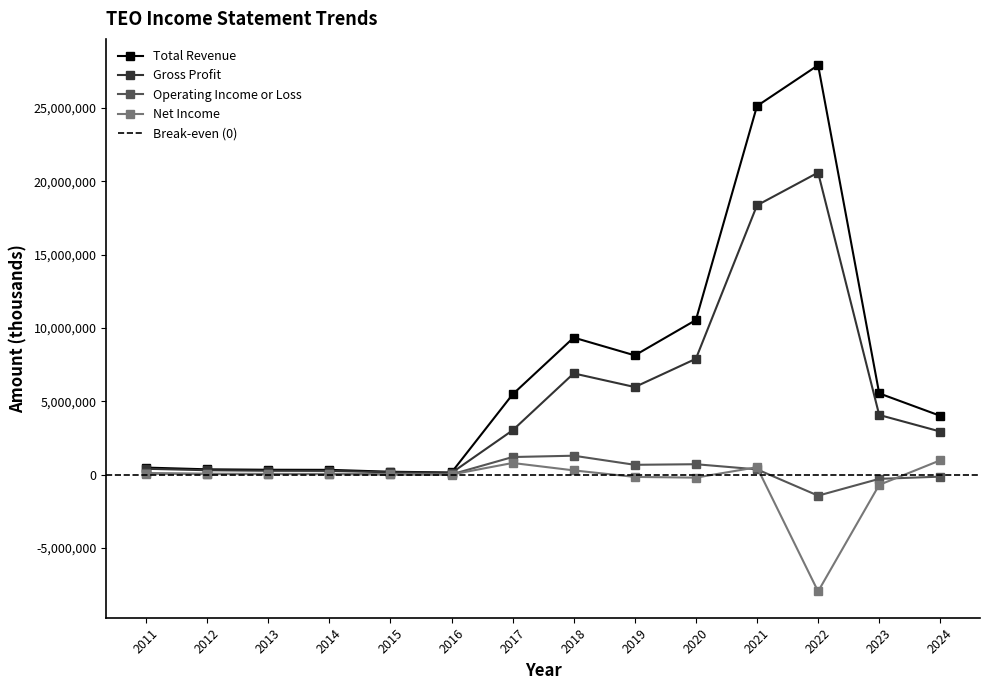

At how many categories does at least one series exceed -2184041?

14